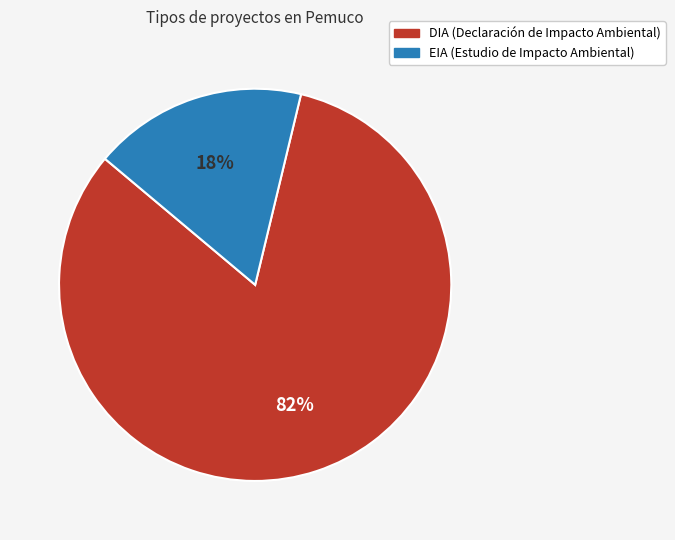

Between DIA and EIA, which is larger?

DIA